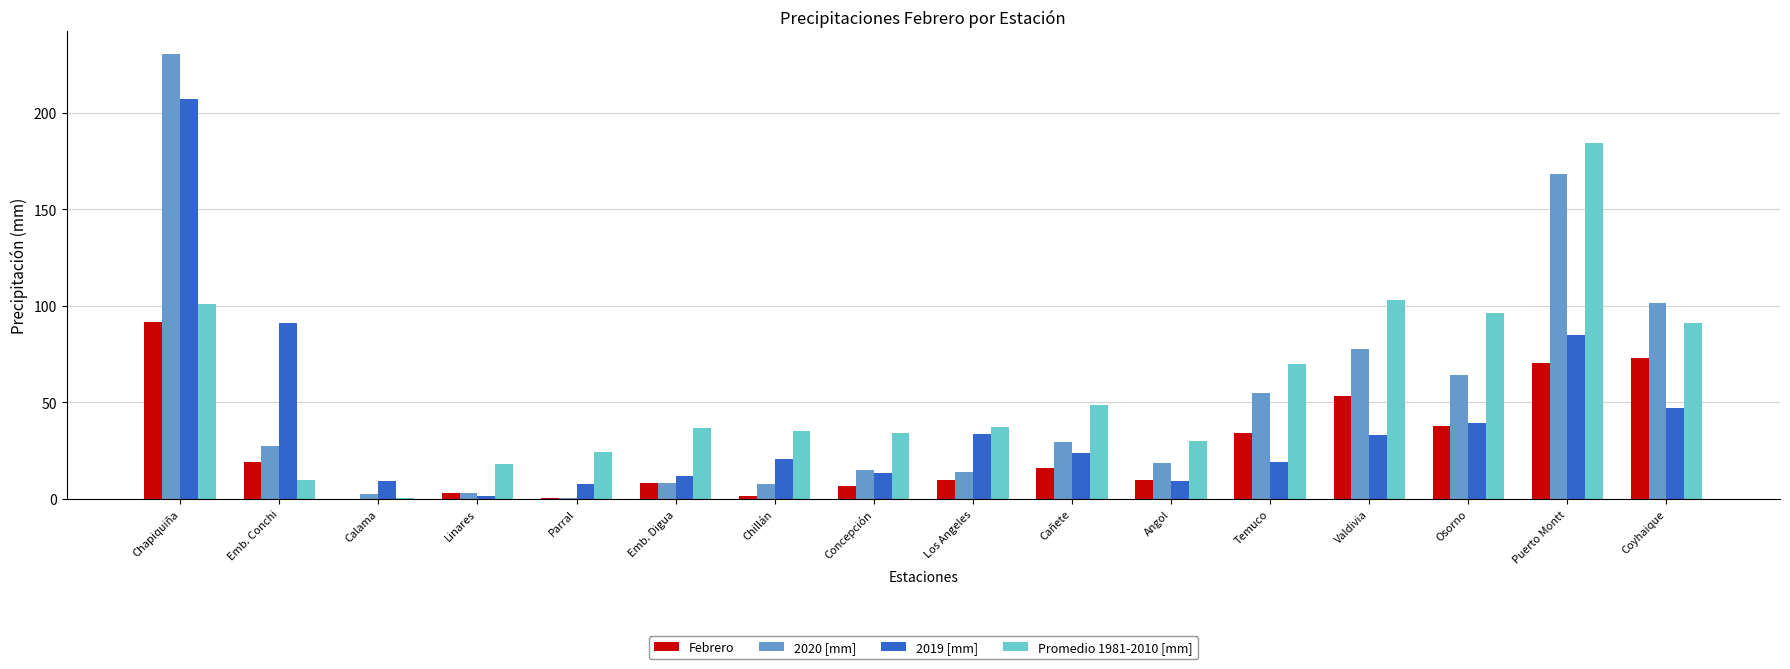

What is the sum of all 2019 [mm] values?

653.0